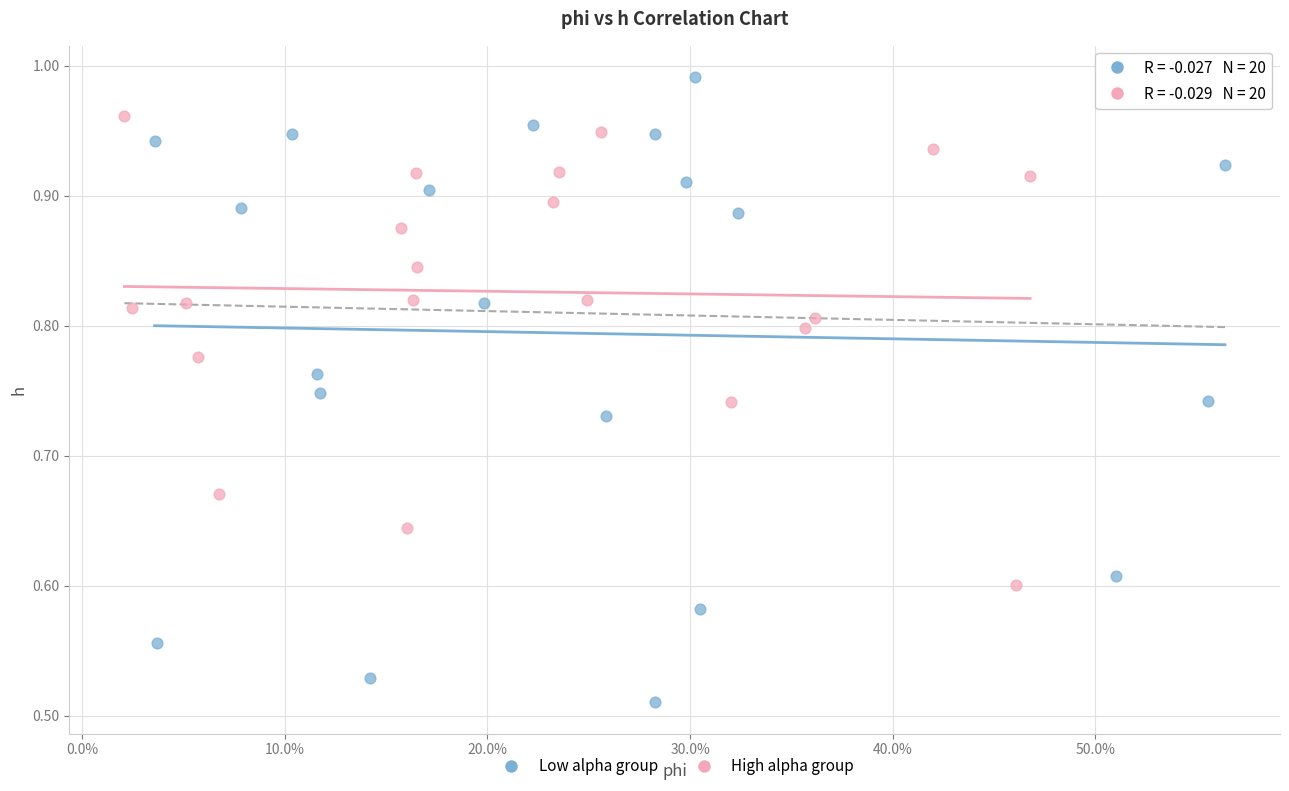

Which series reaches the minimum Y coordinate?

Low alpha group